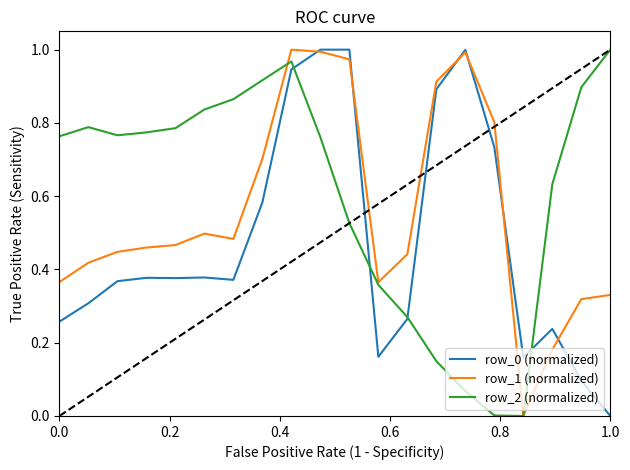

Which series has the largest total across all categories?

row_2 (normalized)